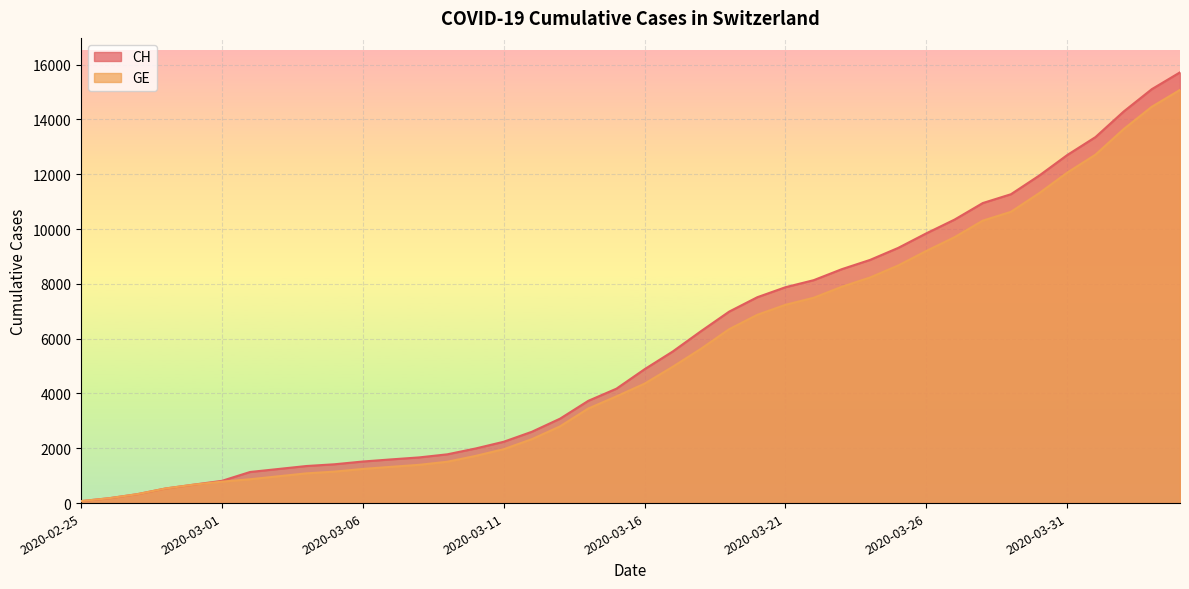

True or false: CH and GE intersect in this chart.

False